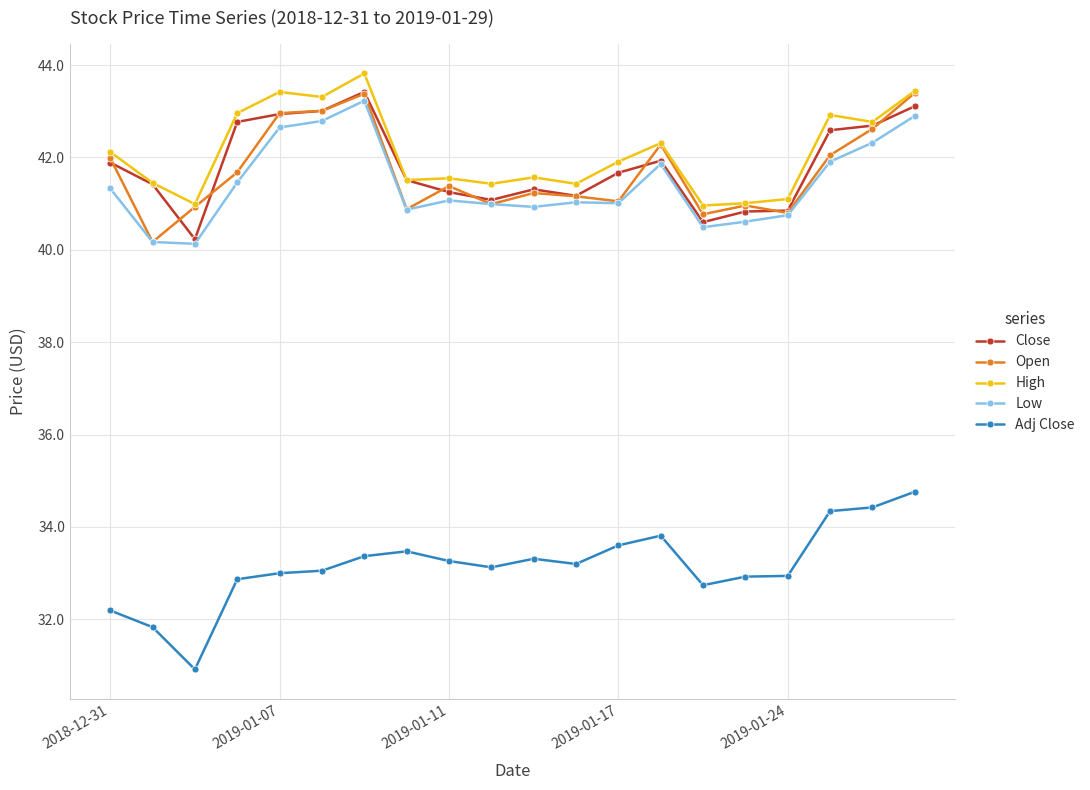

What is the value of the High point at the 8th from the left?

41.5